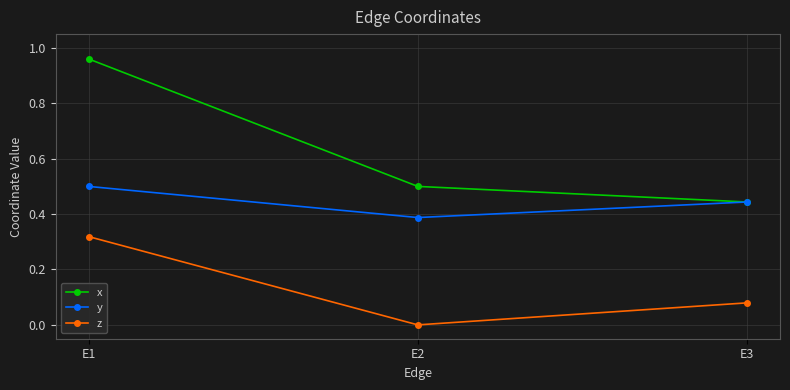

Which series has the largest range (max minus min)?

x